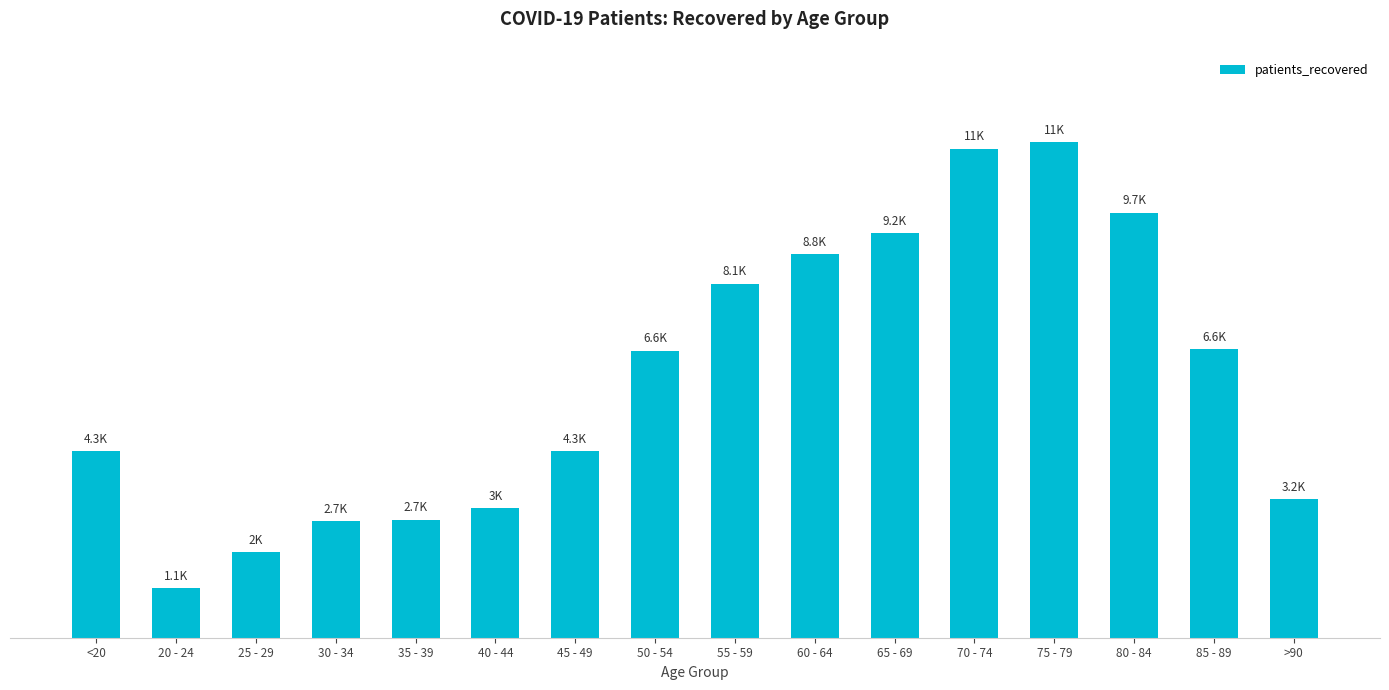

What is the average value?

5919